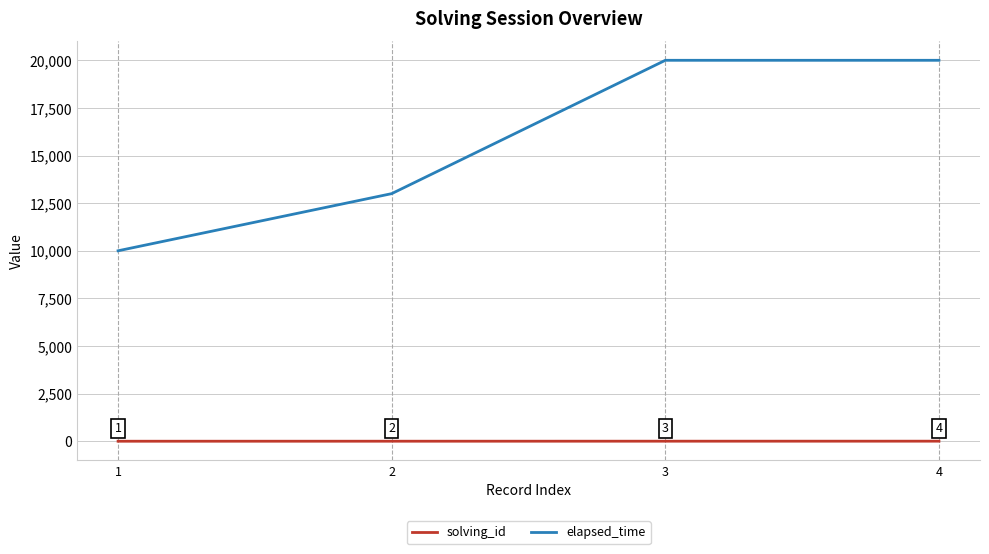

What are all the series names shown in the legend?

solving_id, elapsed_time